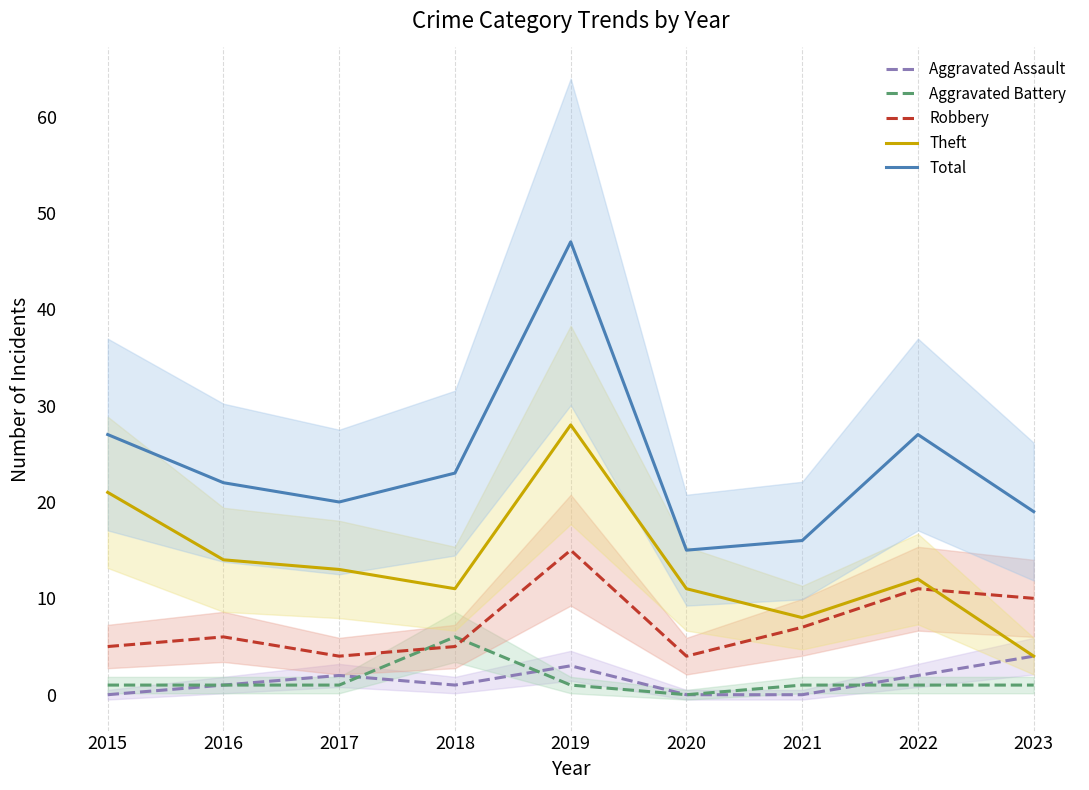

Rank the categories by Theft value from highest to lowest.

2019, 2015, 2016, 2017, 2022, 2018, 2020, 2021, 2023